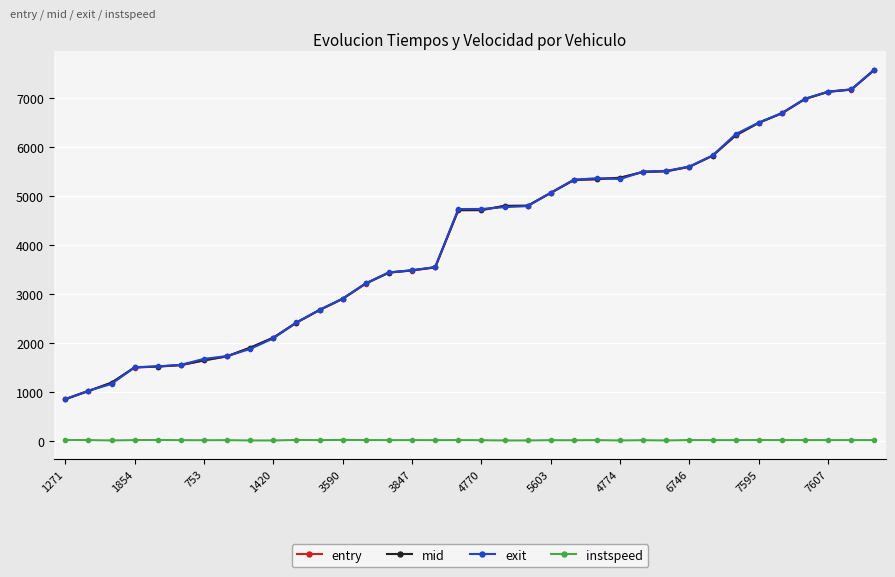

True or false: entry and instspeed cross at least once.

False